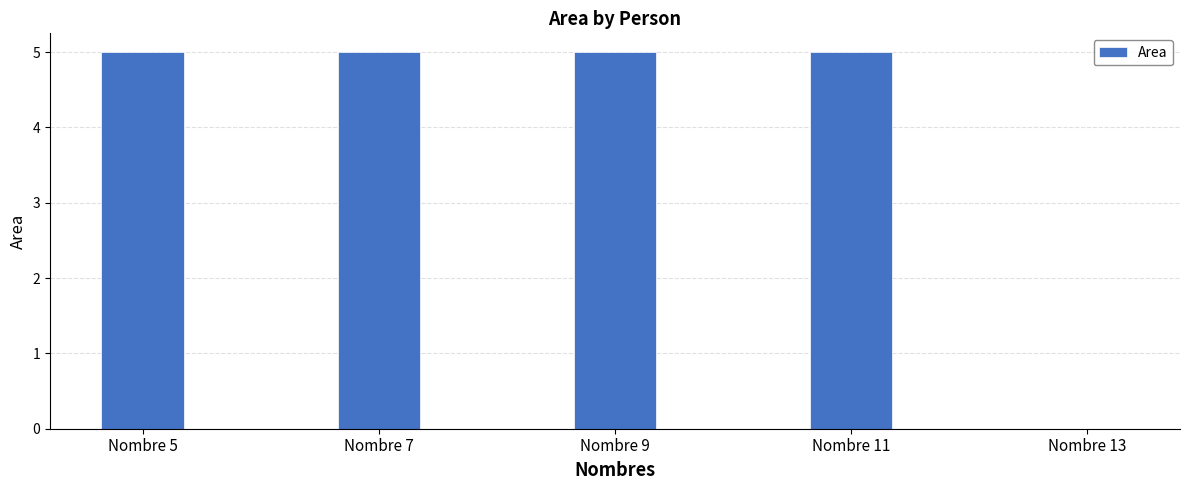

What is the sum of the values at Nombre 7 and Nombre 13?

5